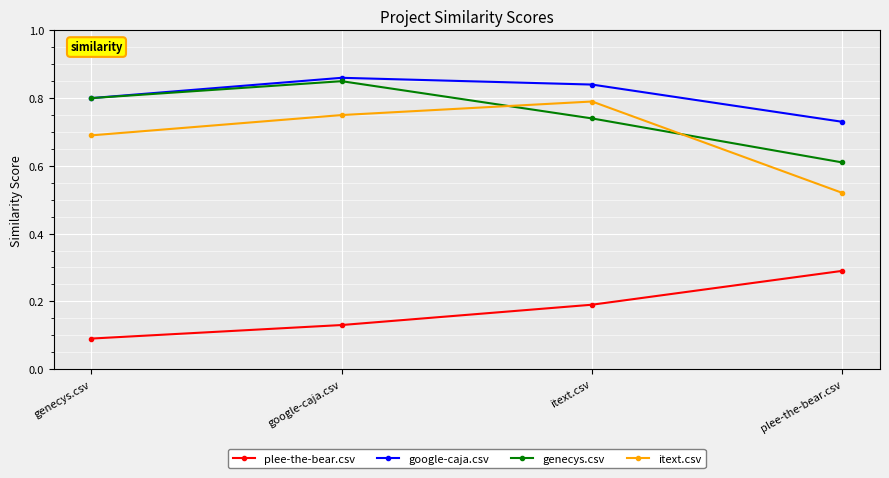

Which series has the largest total across all categories?

google-caja.csv